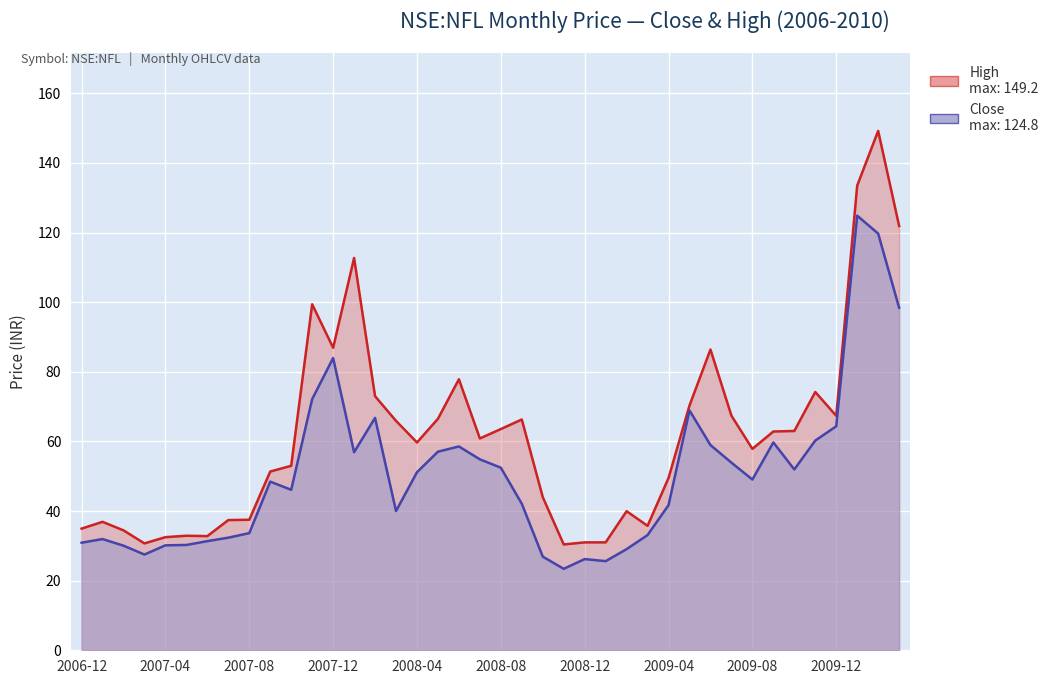

Between 2008-09 and 2009-03, which is larger?

2008-09